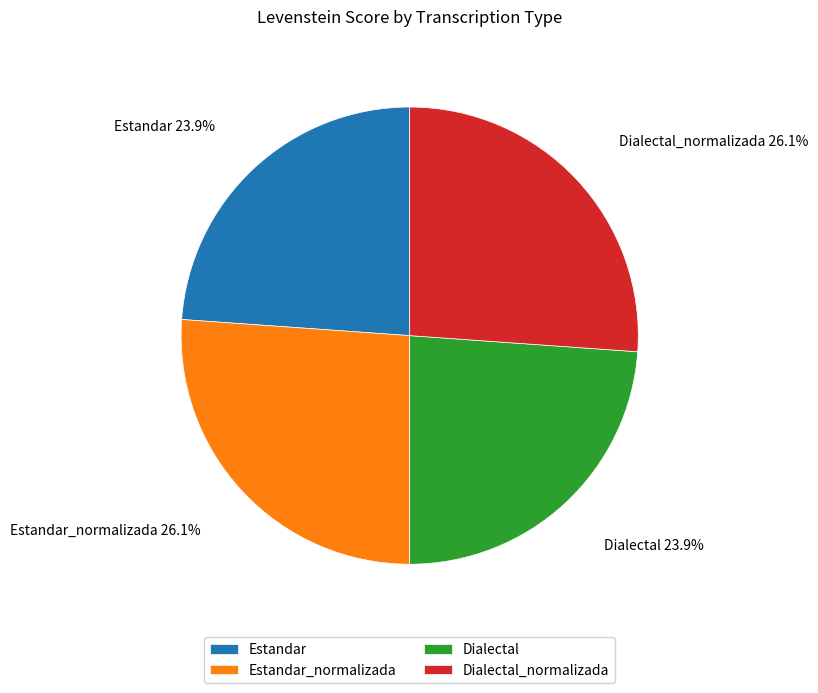

To the nearest percent, what is the difference between the Dialectal_normalizada and Dialectal slice percentages?

2%